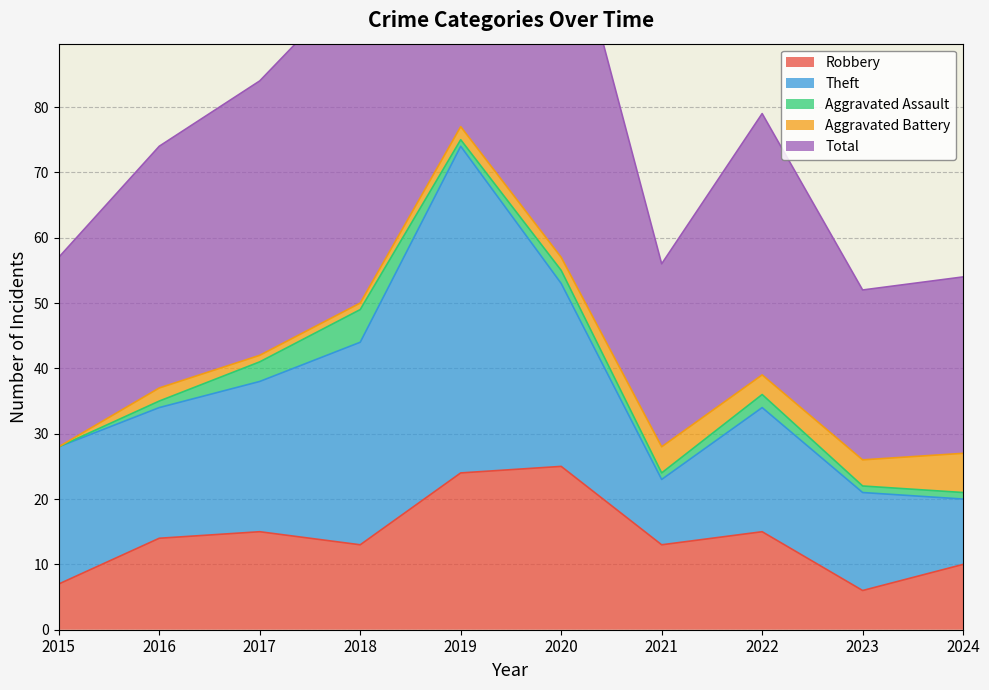

Does the chart have visible grid lines?

Yes